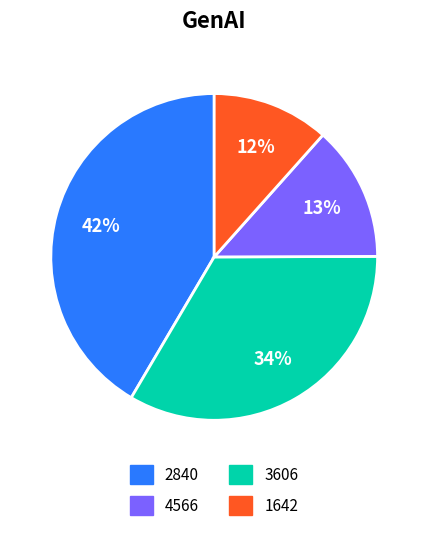

To the nearest percent, what is the difference between the largest and smallest slice percentages?

30%